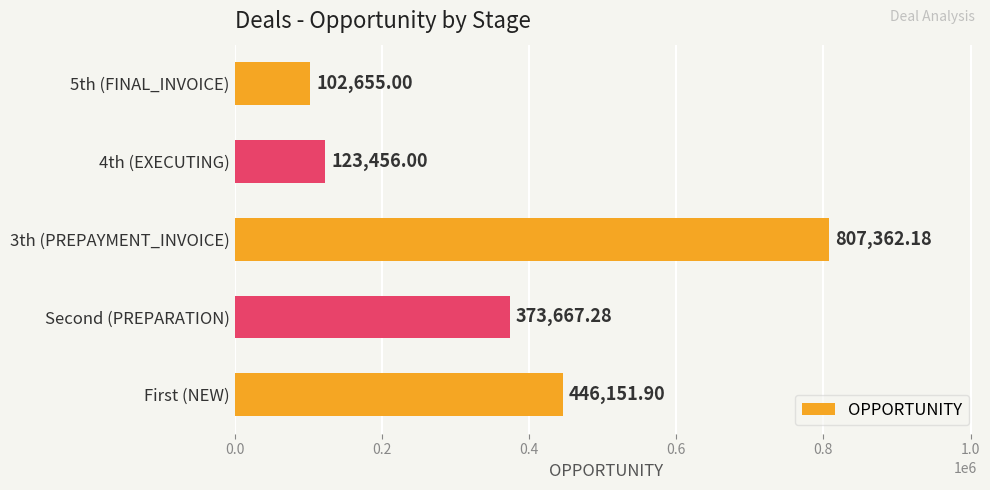

What is the sum of all values?

1853292.4